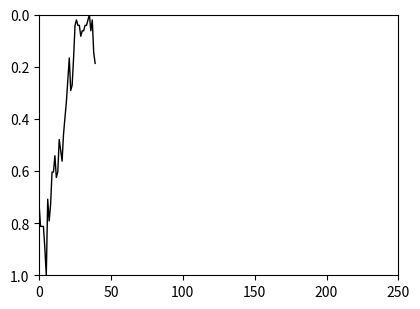

Does the chart have visible grid lines?

No